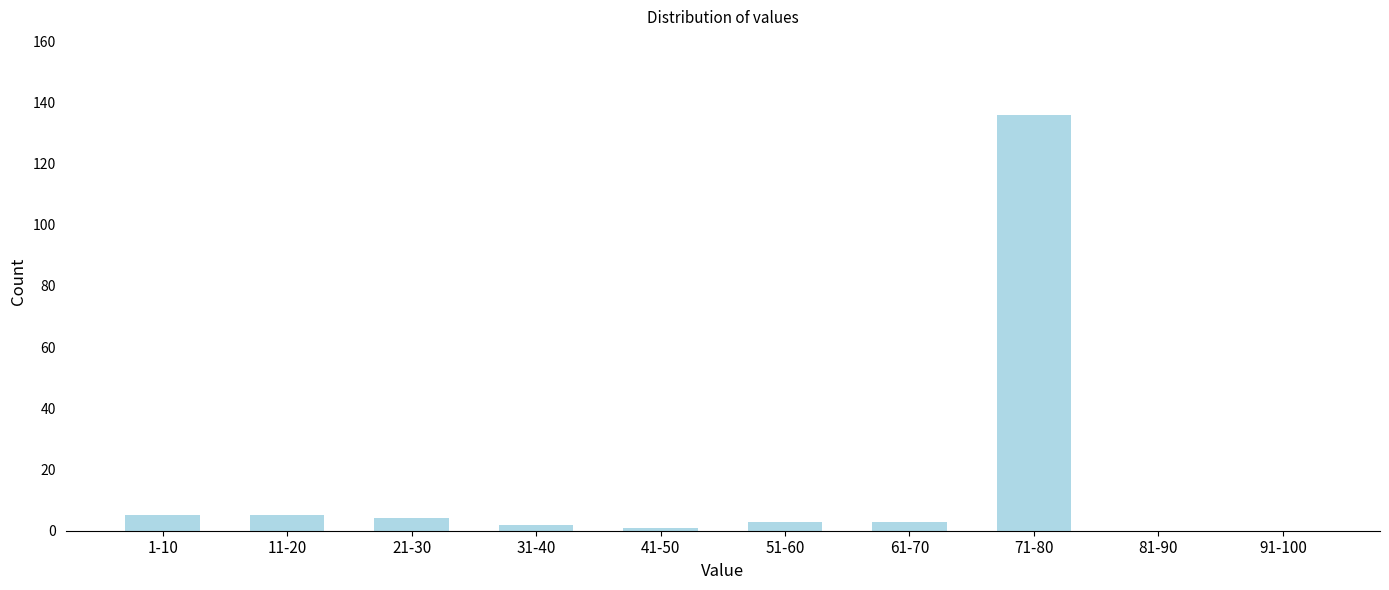

Reading left to right, extract all data points from this chart.

1-10=5	11-20=5	21-30=4	31-40=2	41-50=1	51-60=3	61-70=3	71-80=136	81-90=0	91-100=0